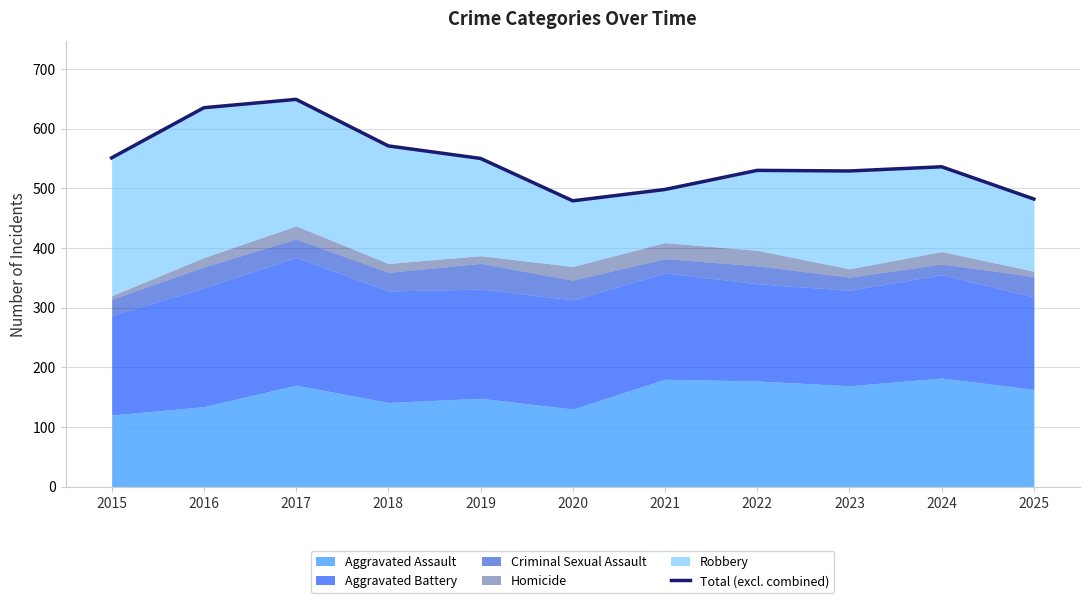

How many lines are shown in the chart?

1